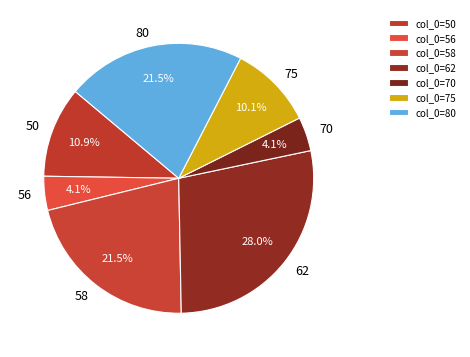

To the nearest percent, what percentage of the pie is 75?

10%